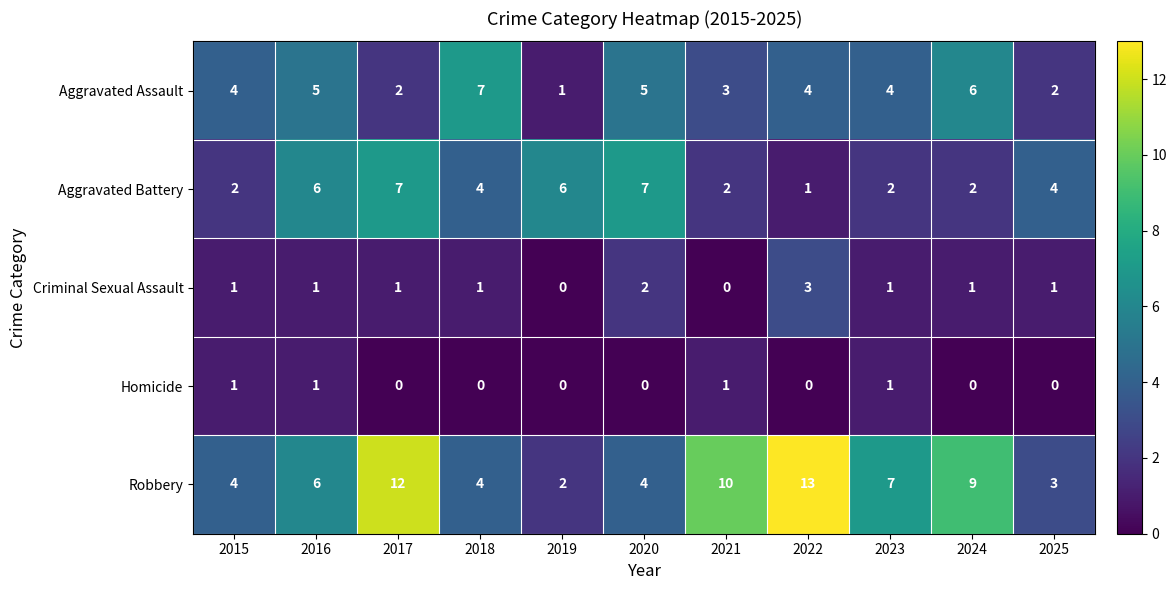

What is the total value across all series at 2015?

12